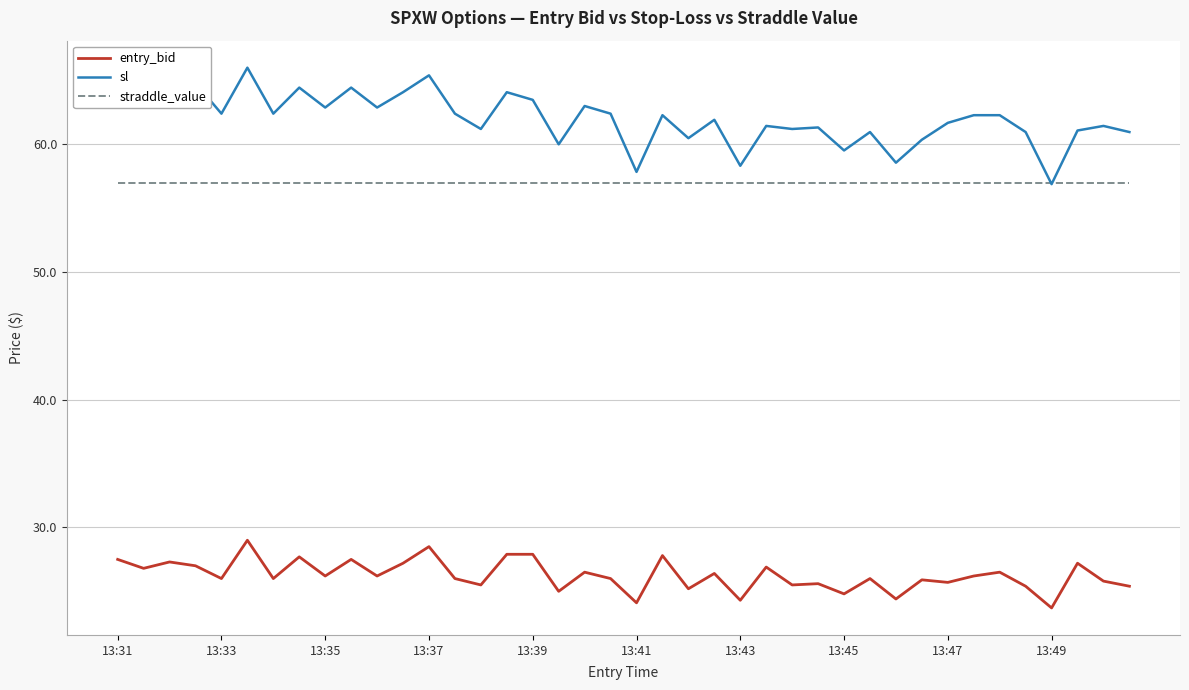

What are all the series names shown in the legend?

entry_bid, sl, straddle_value